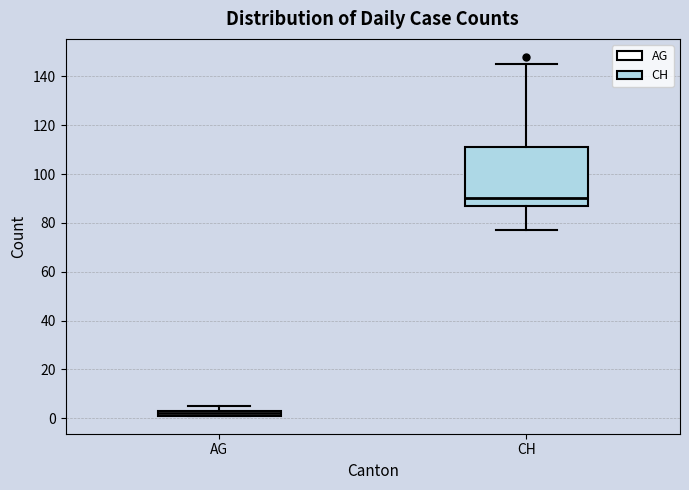

Where is the lower edge of the box for AG on the y-axis? The values are not printed on the chart, so give them approximately, as read against the axis.

2